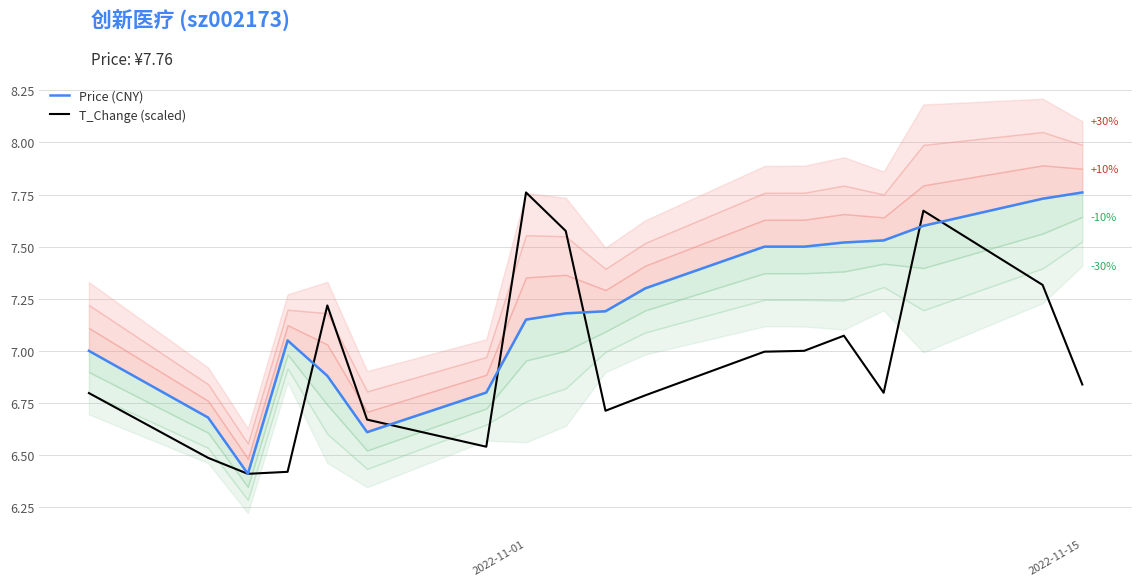

What is the difference between the second highest and second lowest values in the Price (CNY) series?

1.1